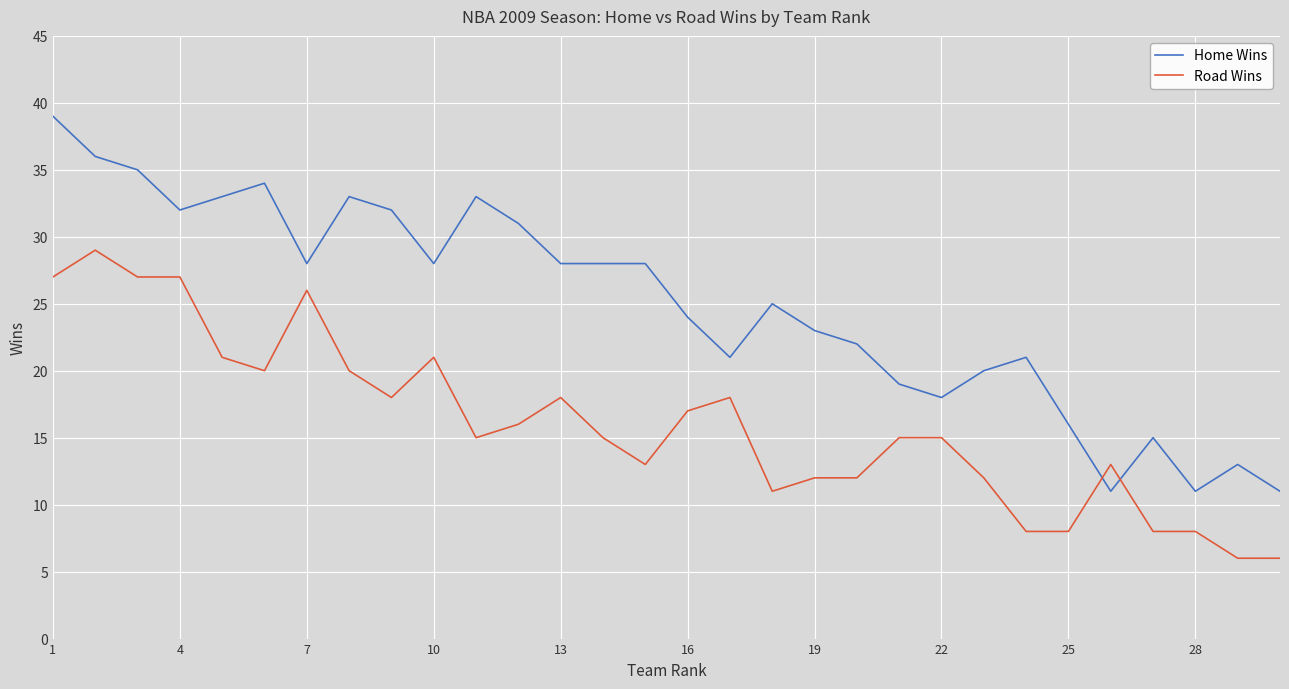

What is the difference between the maximum and minimum values in the Home Wins series?

28